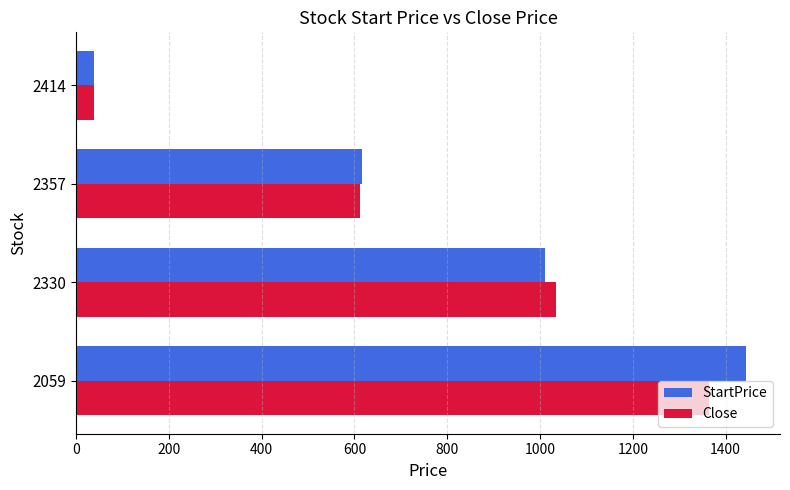

Which label corresponds to the smallest value in the chart?

2414